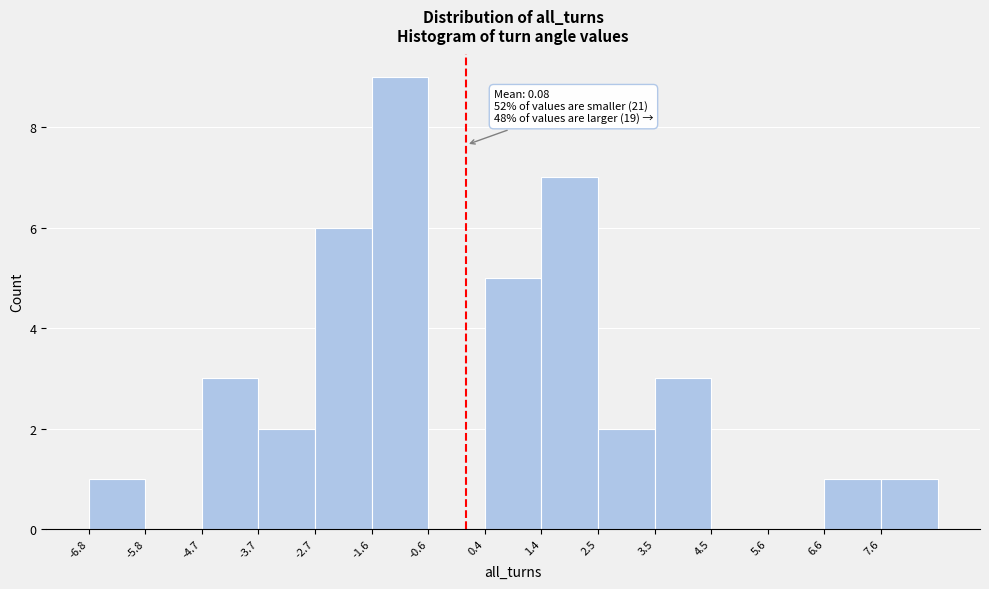

Which range on the x-axis has the tallest bar?

-1.6 to -0.6